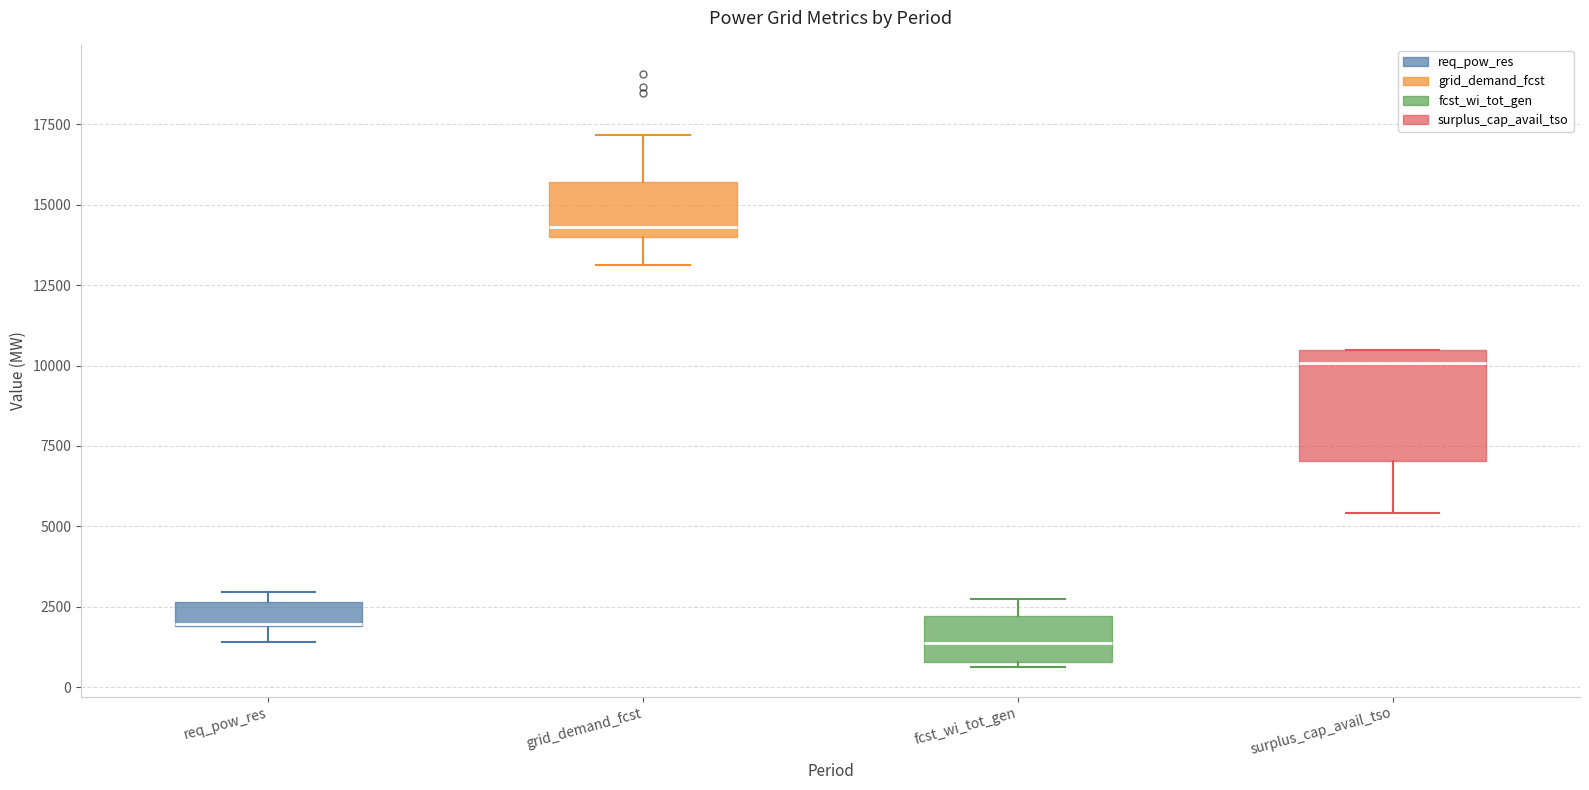

Comparing the boxes themselves (not the whiskers), which one is the tallest?

surplus_cap_avail_tso